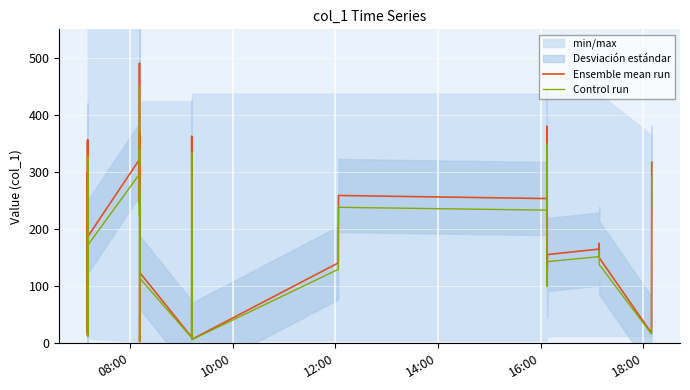

True or false: Ensemble mean run and Control run intersect in this chart.

False